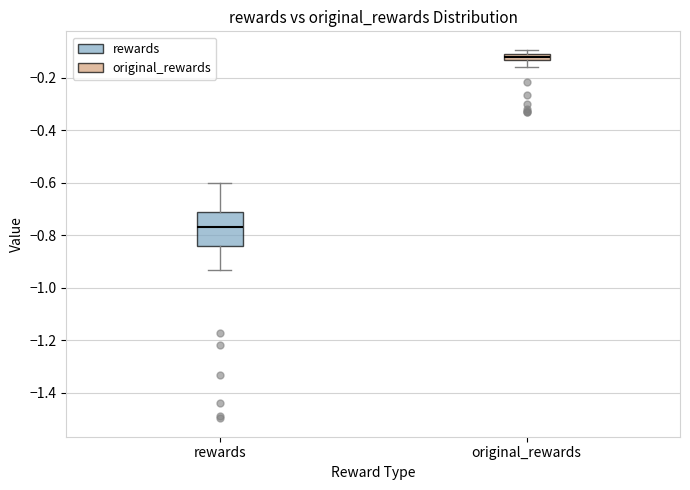

Comparing the boxes themselves (not the whiskers), which one is the tallest?

rewards